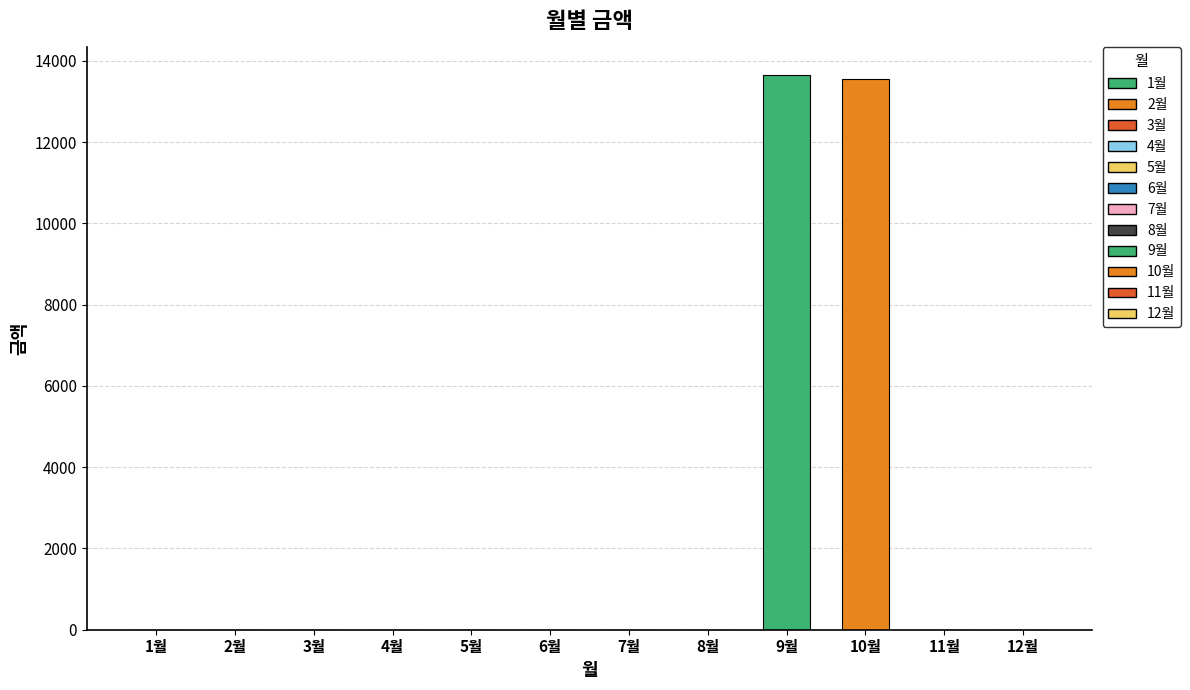

What is the sum of all values?

27200